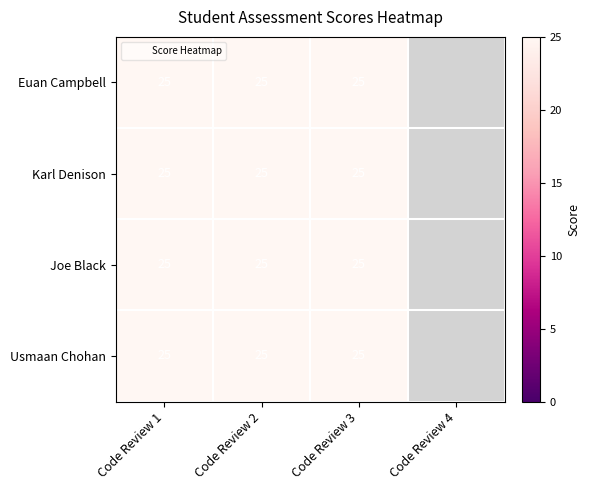

List the series in order of their peak value, lowest first.

Euan Campbell, Karl Denison, Joe Black, Usmaan Chohan